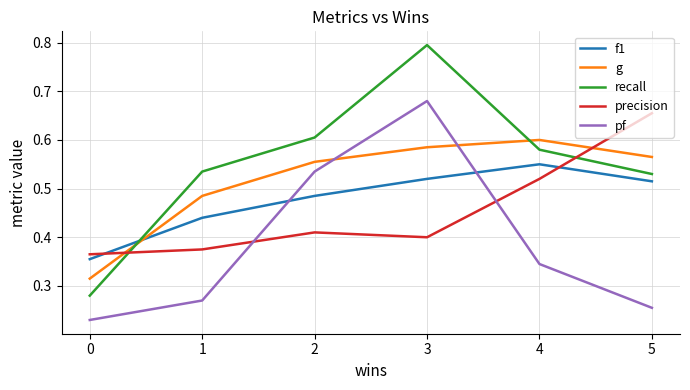

The value of f1 at 5 is 0.1. True or false?

False